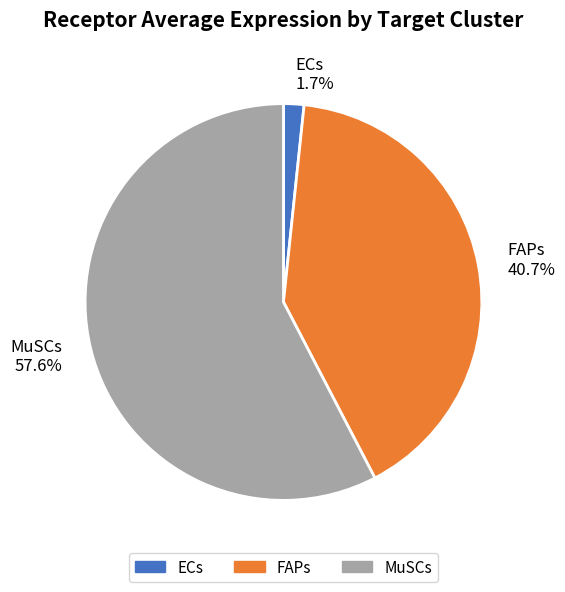

Which slice is the smallest?

ECs